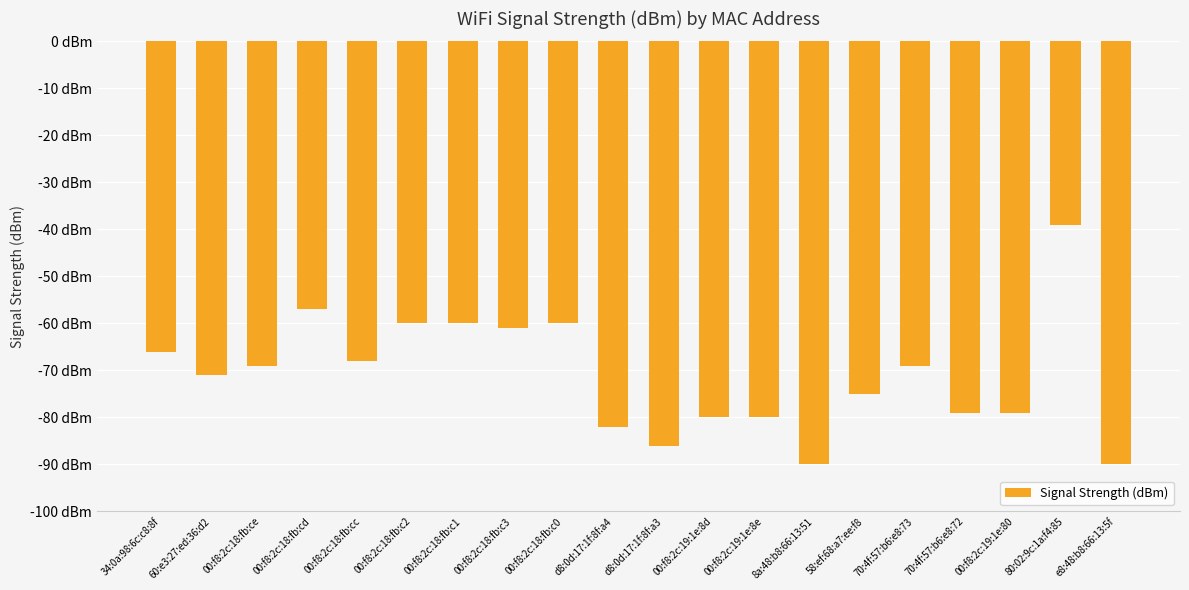

What position from the left is 00:f8:2c:18:fb:cd?

4